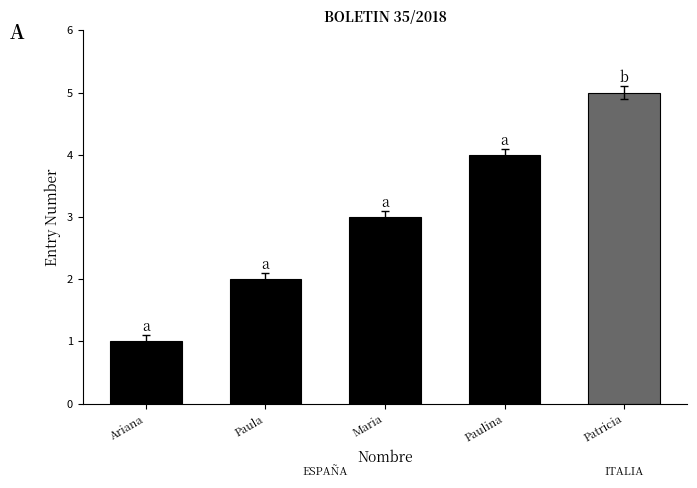

What is the change in value from Ariana to Maria?

+2